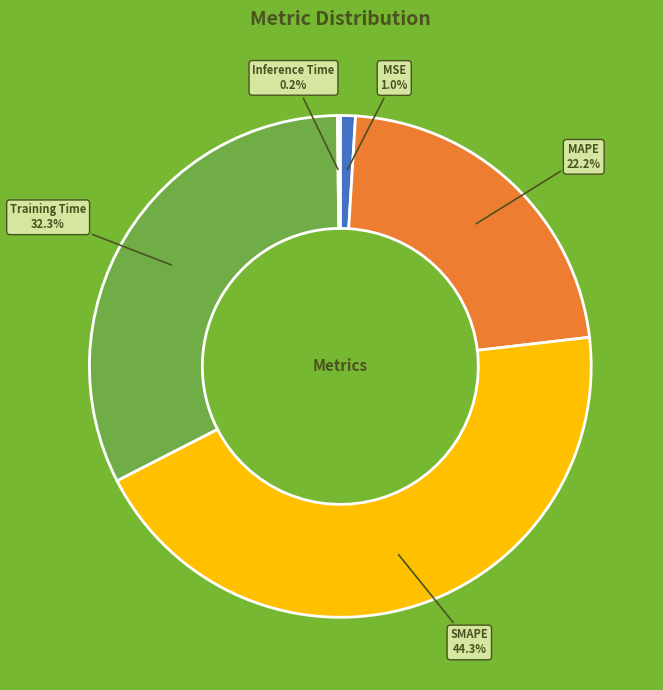

Does any single category account for the majority?

No